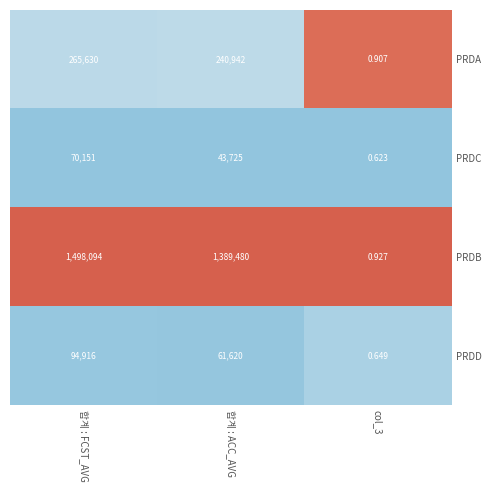

Rank the series at 합계 : ACC_AVG from lowest to highest value.

PRDC, PRDD, PRDA, PRDB